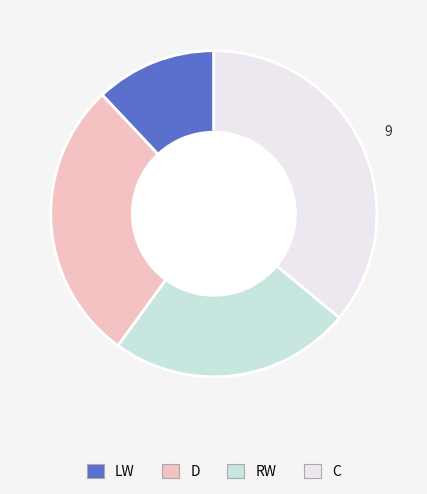

True or false: C accounts for 36% of the total.

True